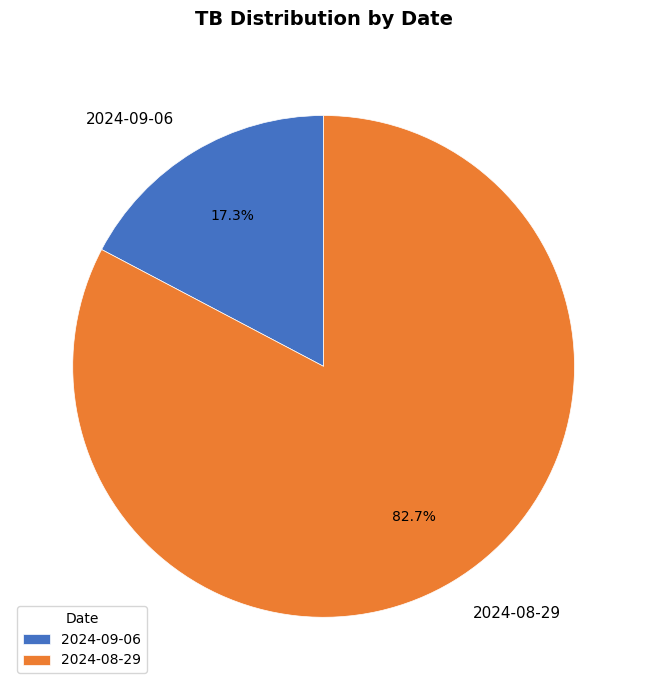

To the nearest percent, what is the difference between the largest and smallest slice percentages?

65%